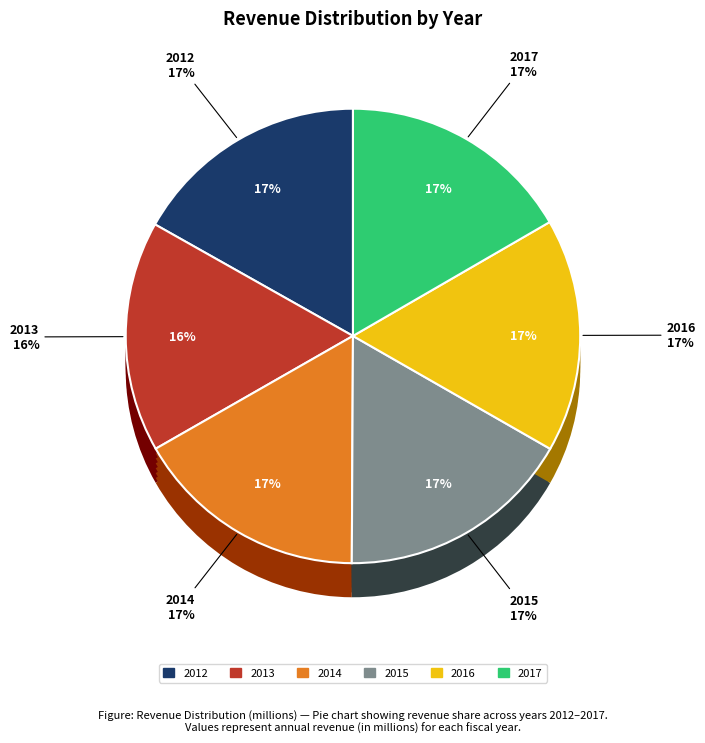

What is the largest slice in the pie chart?

2012